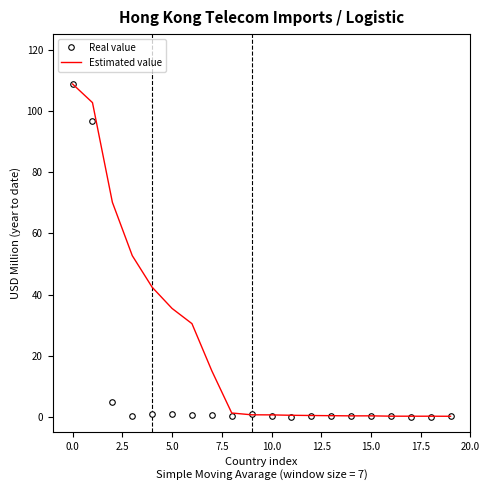

What are all the series names shown in the legend?

Real value, Estimated value